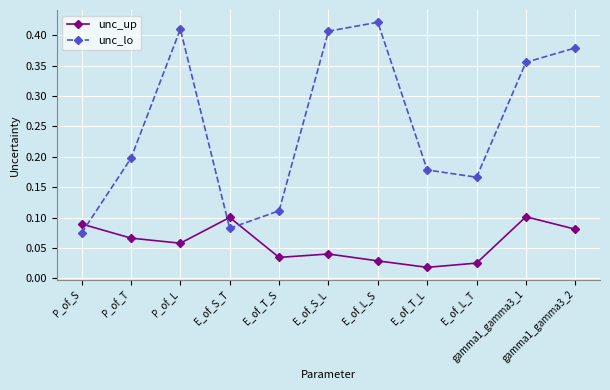

At which category is the sum across all series the highest?

P_of_L